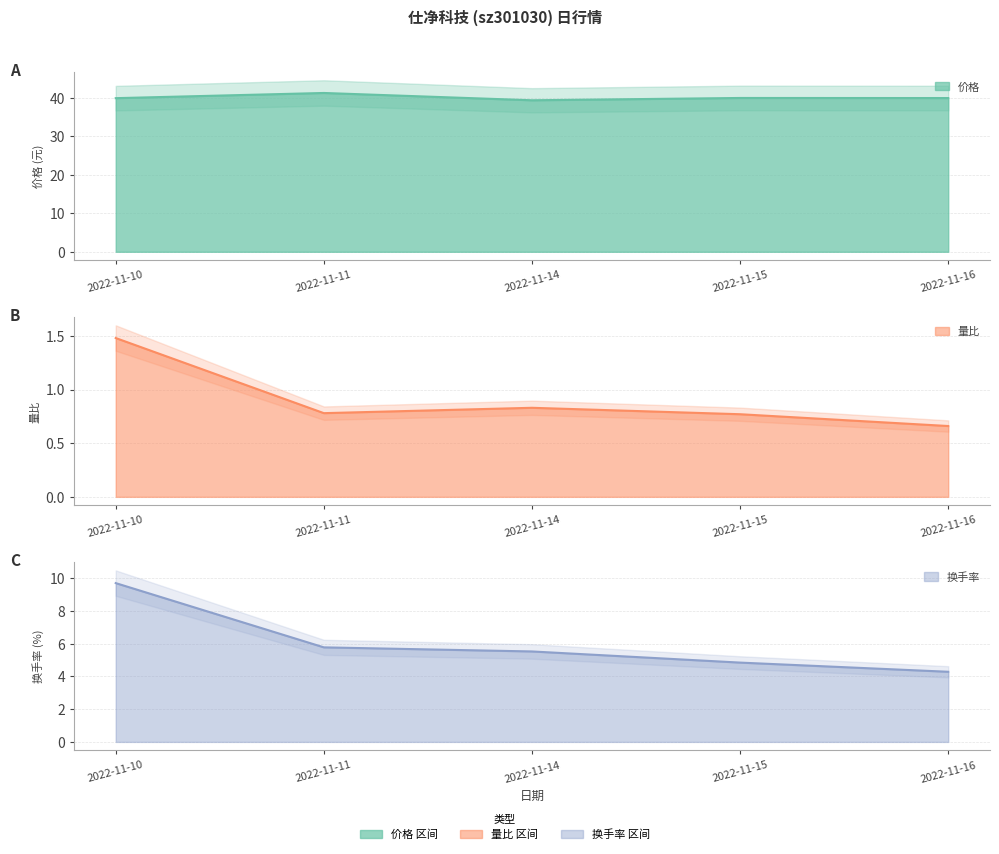

True or false: 价格 and 换手率 cross at least once.

False